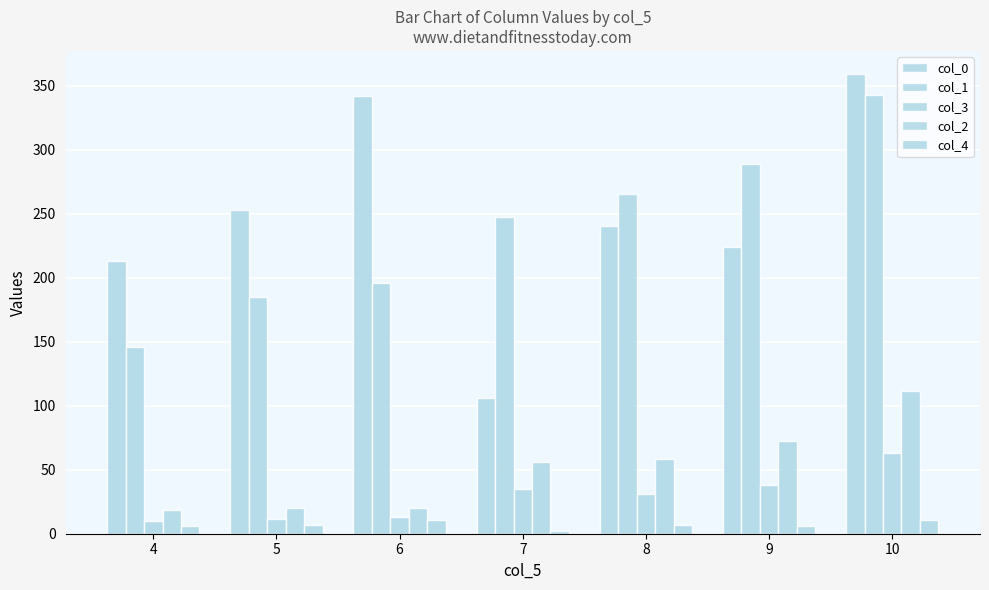

At which category is the sum across all series the highest?

10